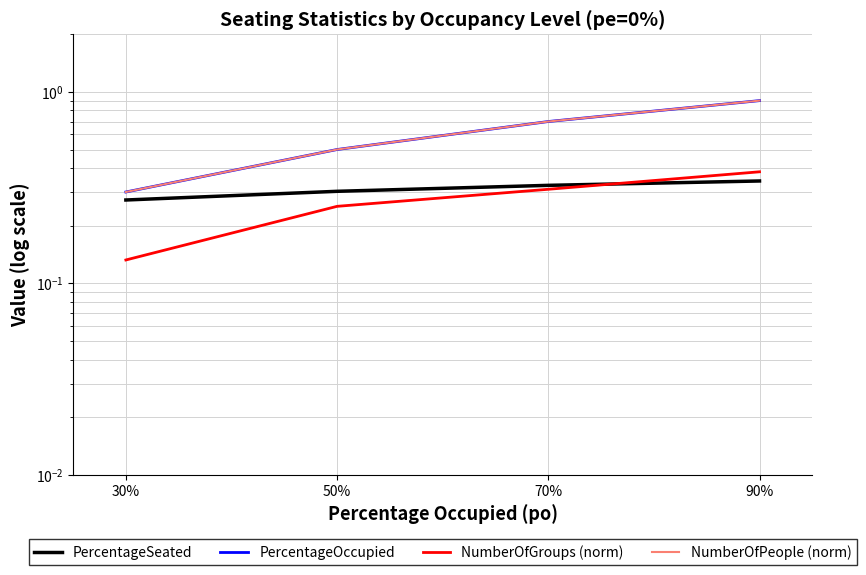

At 70%, list the series in order from smallest to largest.

NumberOfGroups (norm), PercentageSeated, PercentageOccupied, NumberOfPeople (norm)